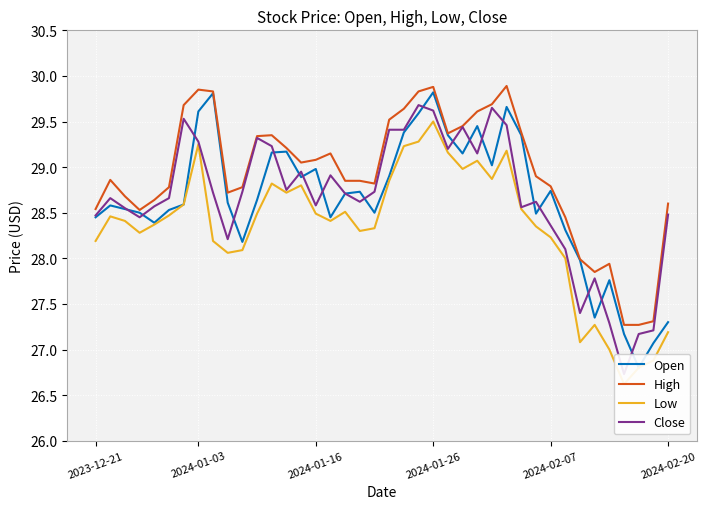

What is the minimum value for High?

27.3